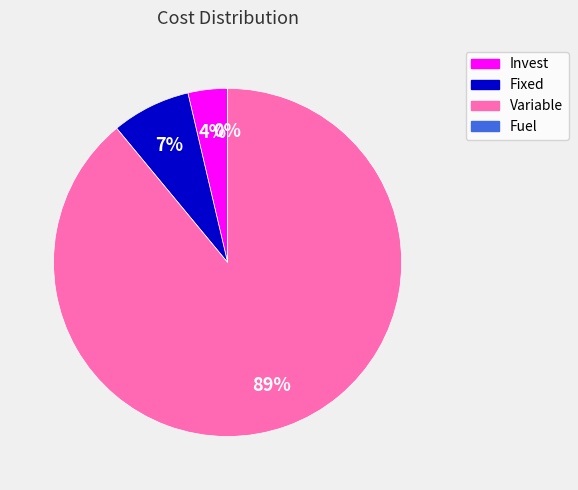

To the nearest percent, what is the average slice percentage?

25%